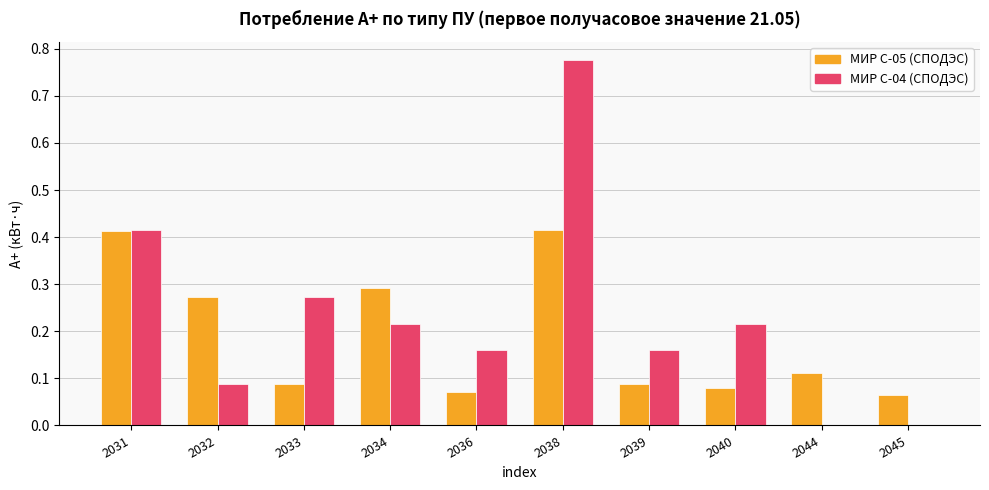

Count the number of categories in the chart.

10